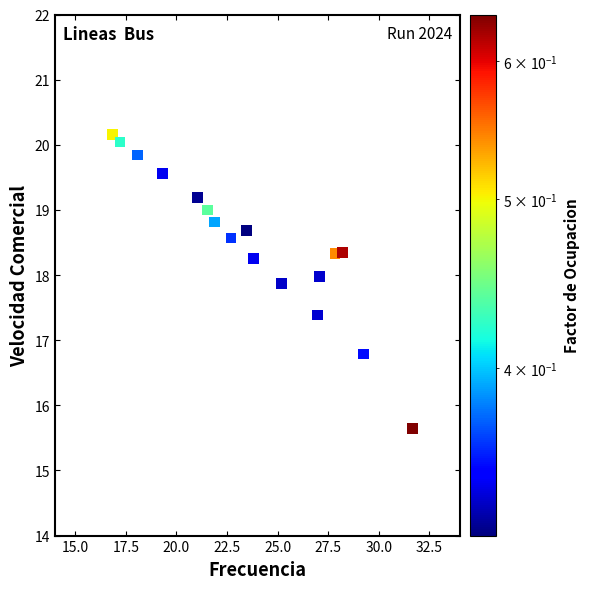

What is the range of X values (max minus min)?

14.8